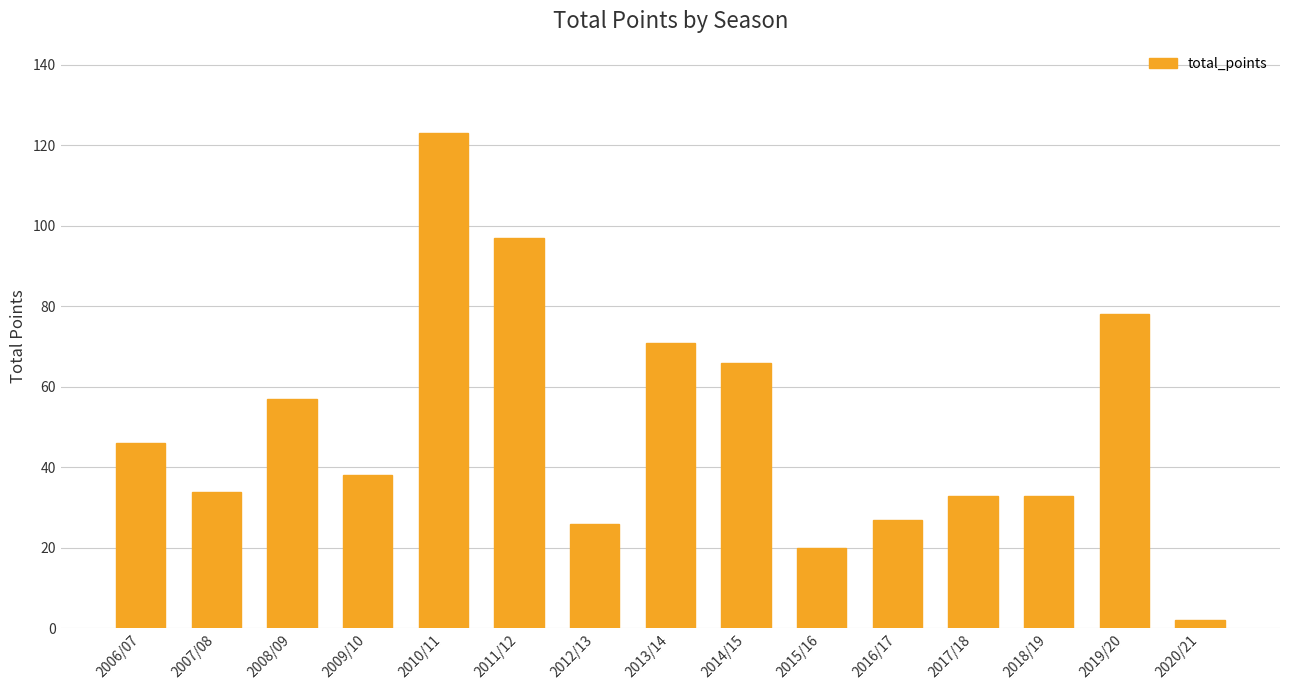

True or false: the data shows 20 at 2015/16.

True